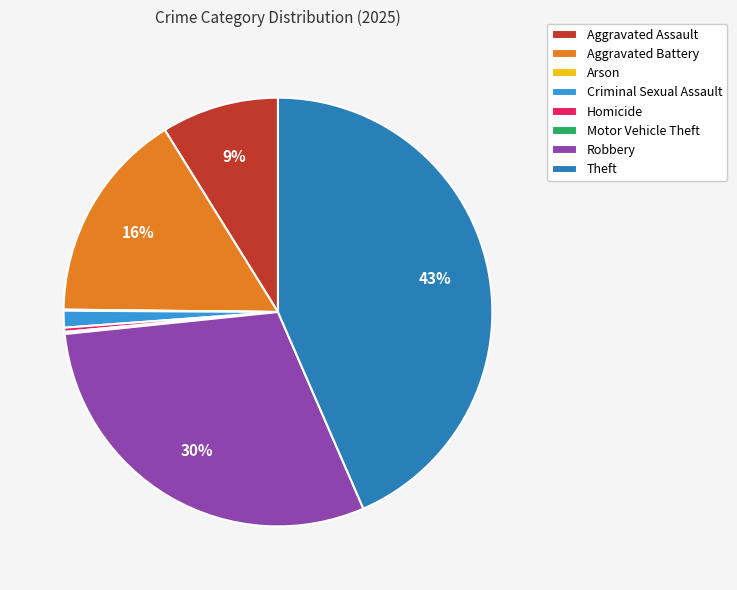

The Theft slice represents 49% of the pie. True or false?

False